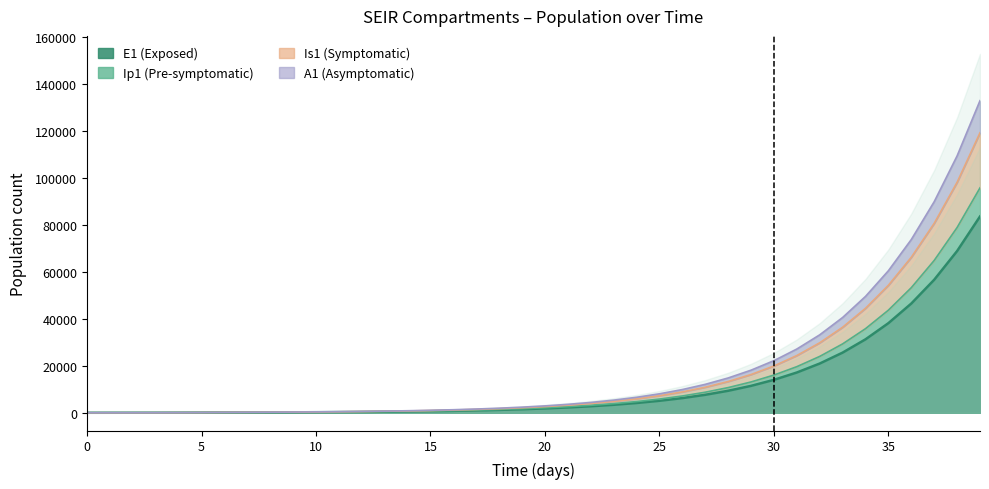

True or false: Is1 has more than 0 points higher than both neighbors.

False